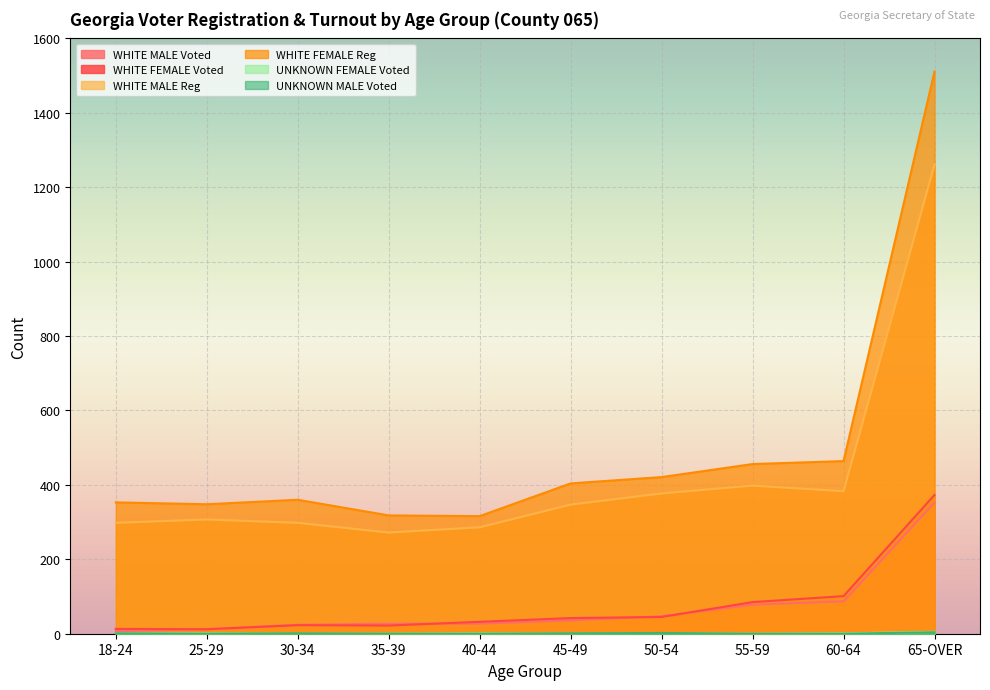

What is the average value of the WHITE MALE Reg series?

423